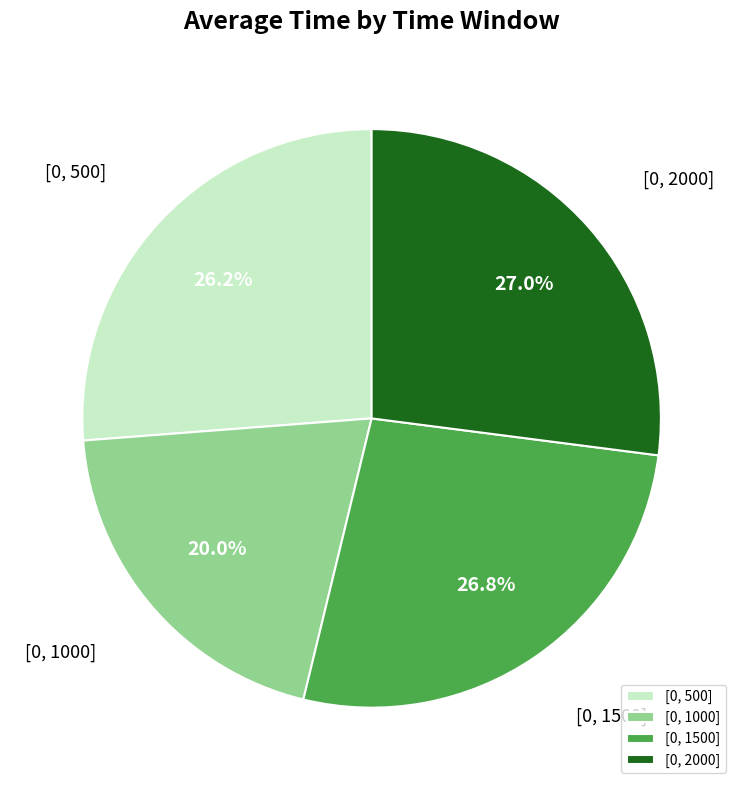

To the nearest percent, what portion does [0, 2000] represent?

27%